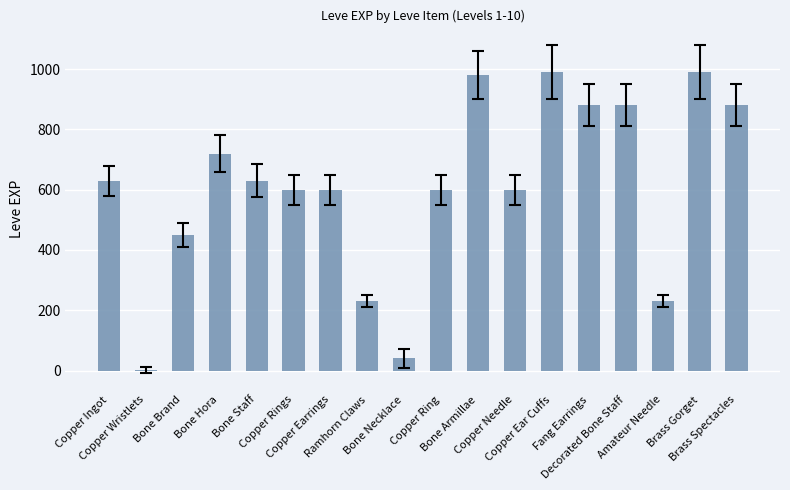

Where is the data nearest to the value 495?

Bone Brand